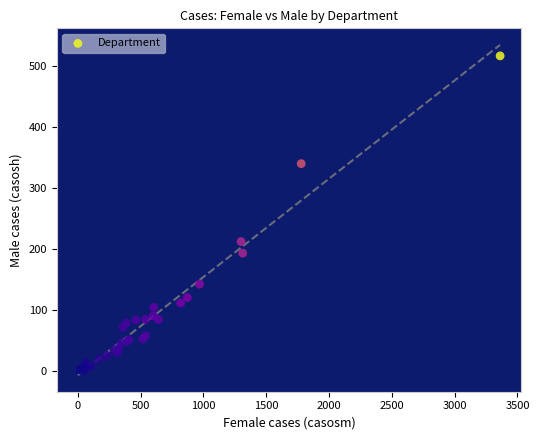

What Y value in the scatter plot is closest to 258?

212